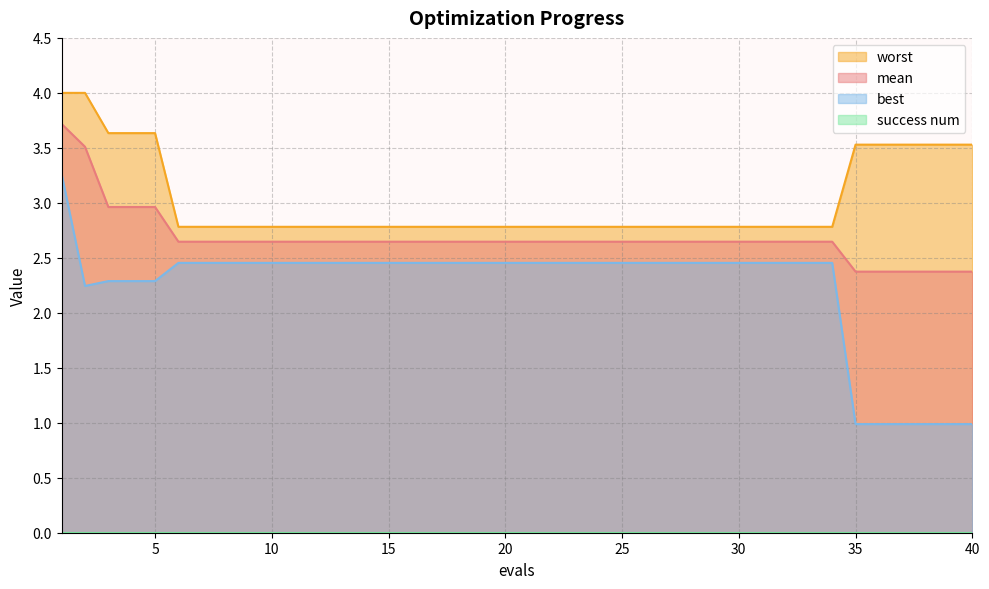

Which series has the largest total across all categories?

worst